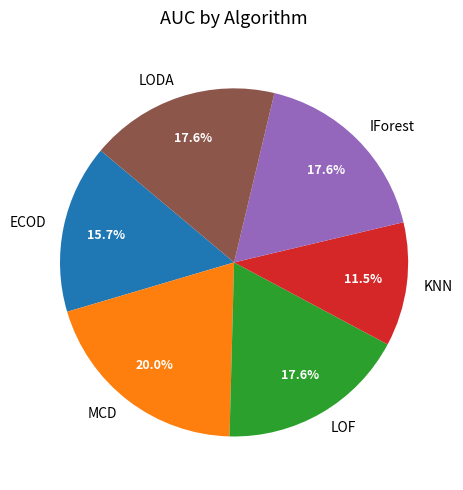

True or false: MCD accounts for 28% of the total.

False